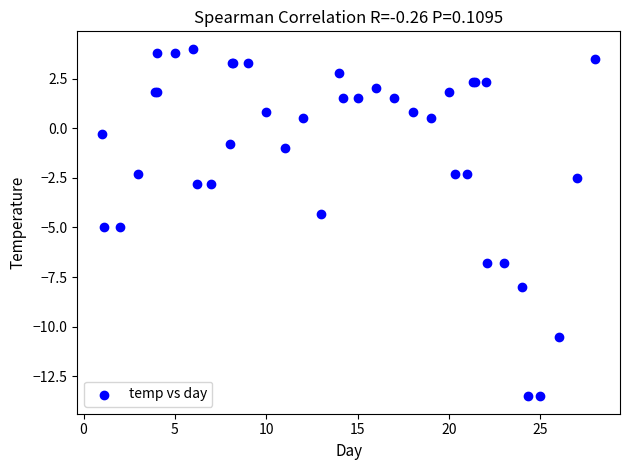

What Y value in the scatter plot is closest to -4?

-4.3